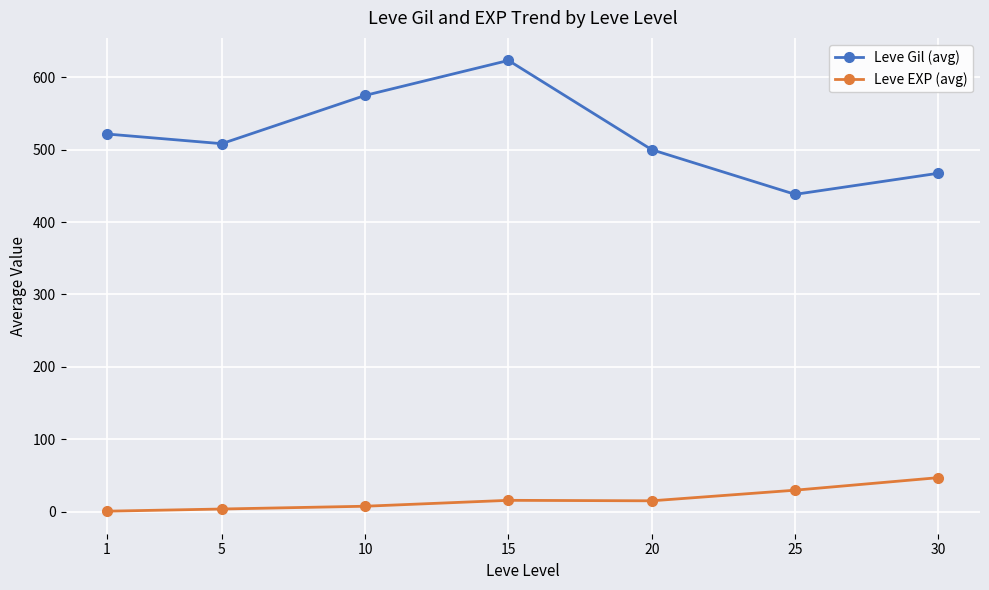

Which series has the largest range (max minus min)?

Leve Gil (avg)